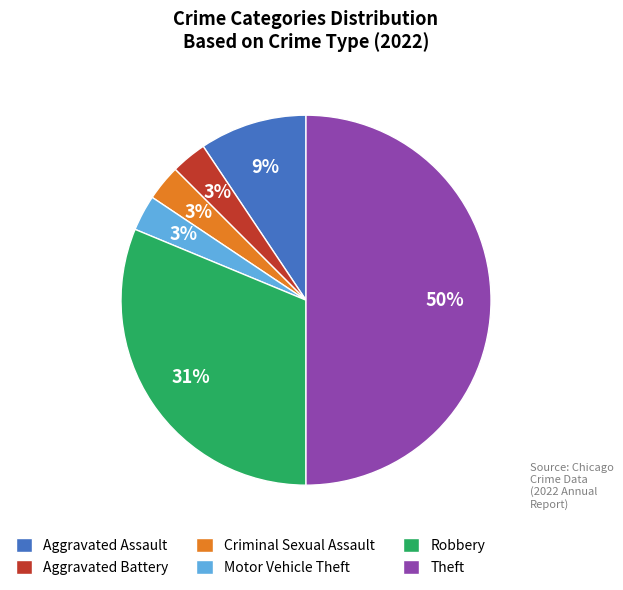

Is it true that Criminal Sexual Assault is 3% of the pie?

True